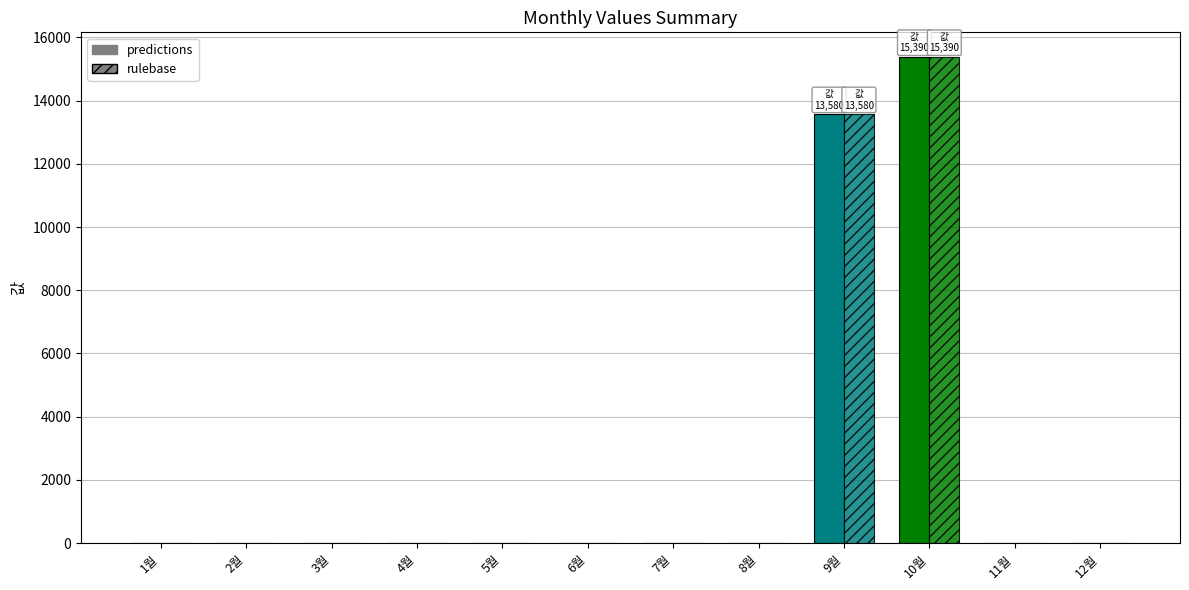

Reading left to right, what are all the values shown in this chart?

predictions: 0	0	0	0	0	0	0	0	13580	15390	0	0
rulebase: 0	0	0	0	0	0	0	0	13580	15390	0	0